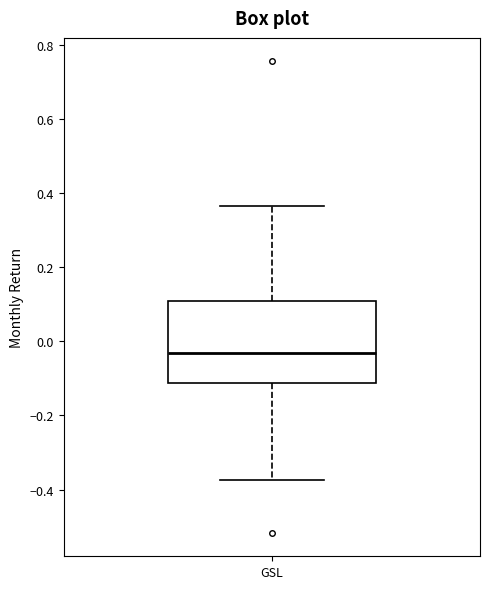

Where is the lower edge of the box for GSL on the y-axis? The values are not printed on the chart, so give them approximately, as read against the axis.

-0.12